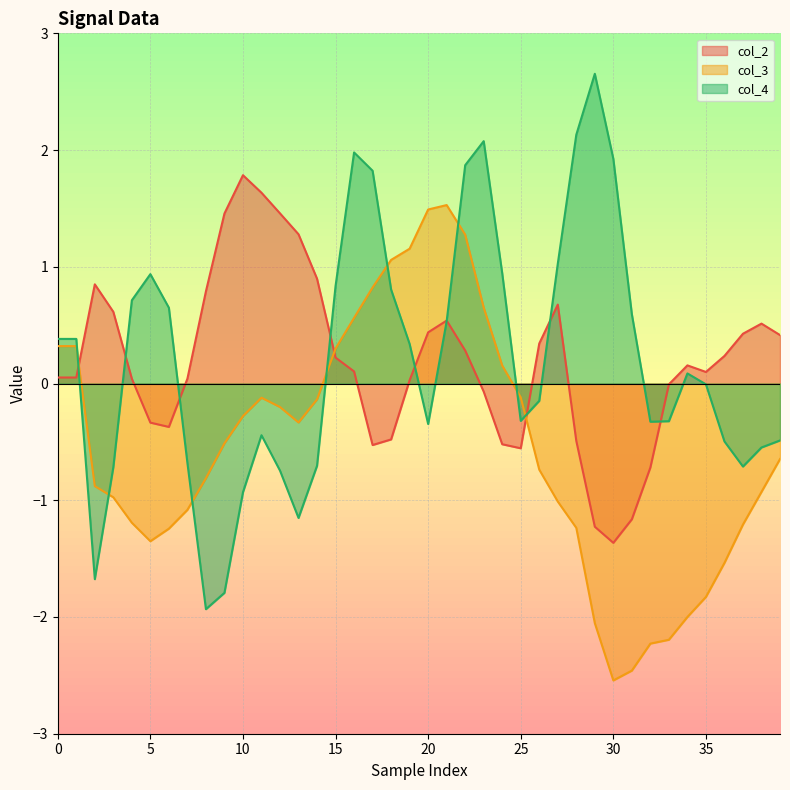

How many negative values does the col_3 series have?

28